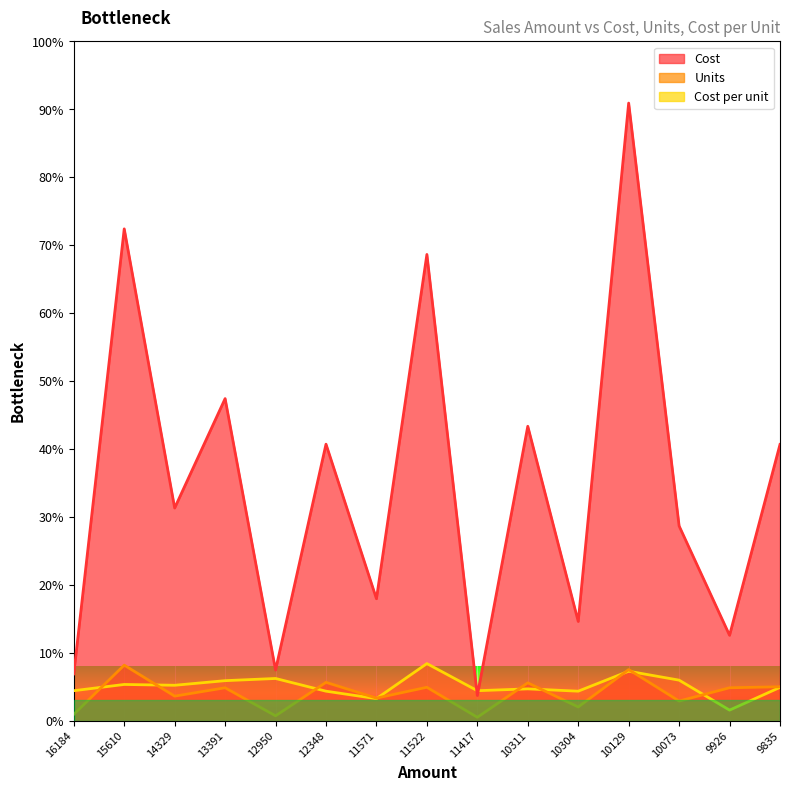

At which category does Cost reach its first local peak?

15610